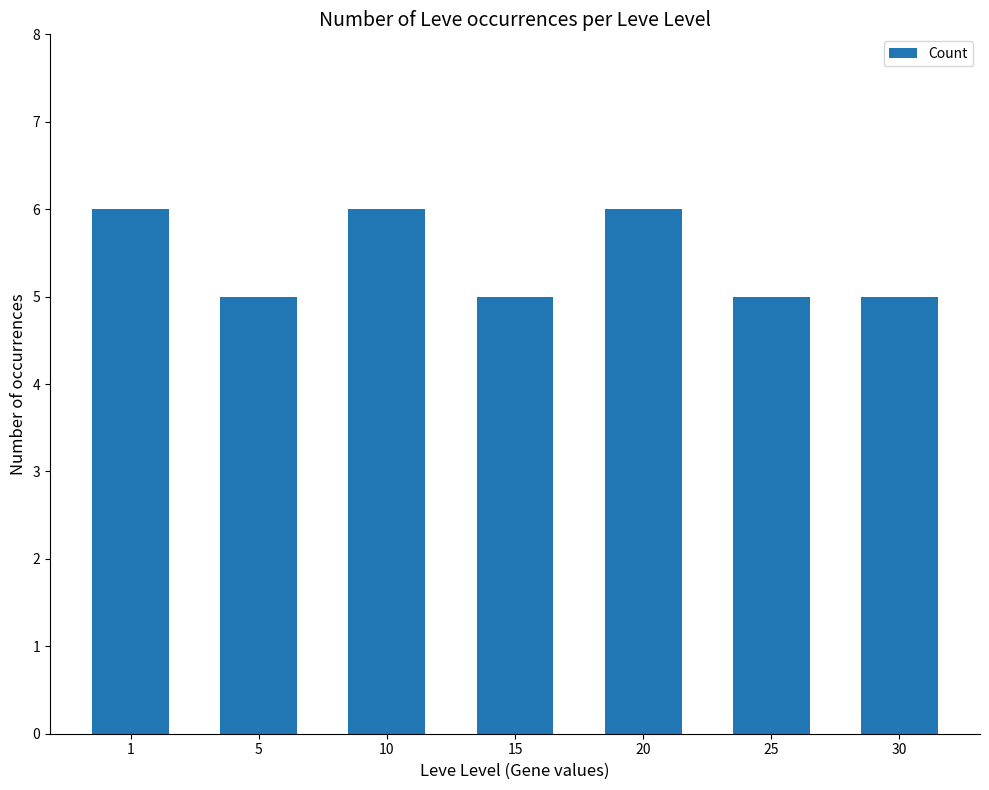

What is the change in value from 15 to 20?

+1